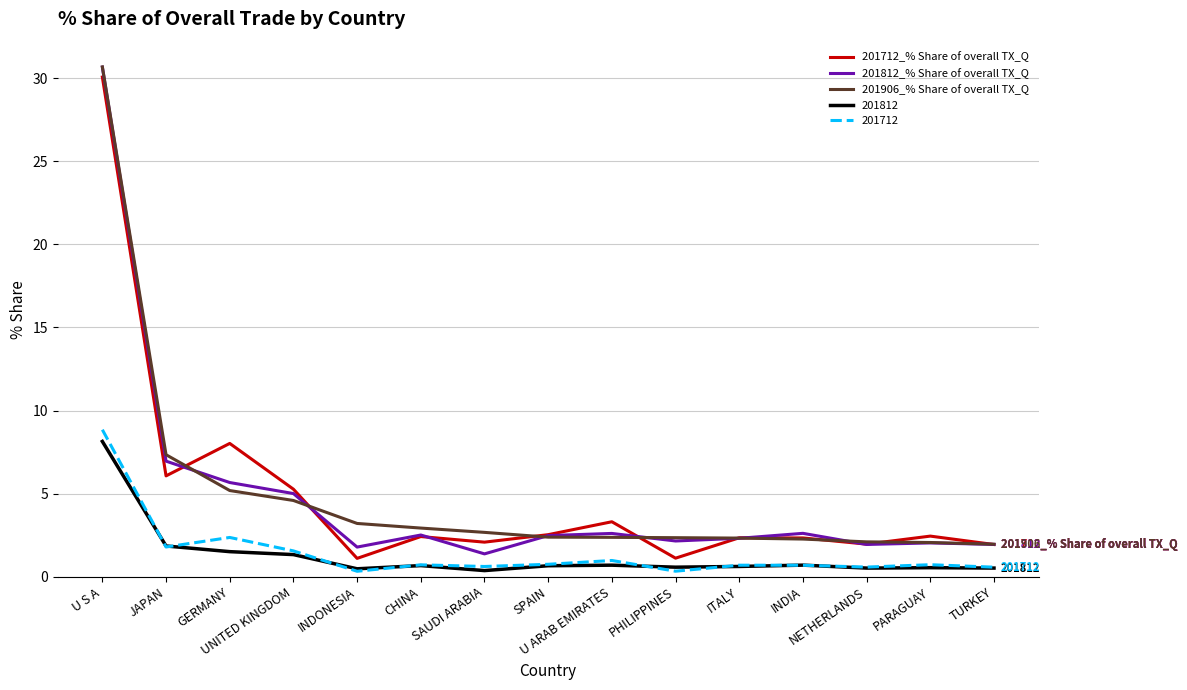

What are all the series names shown in the legend?

201712_% Share of overall TX_Q, 201812_% Share of overall TX_Q, 201906_% Share of overall TX_Q, 201812, 201712